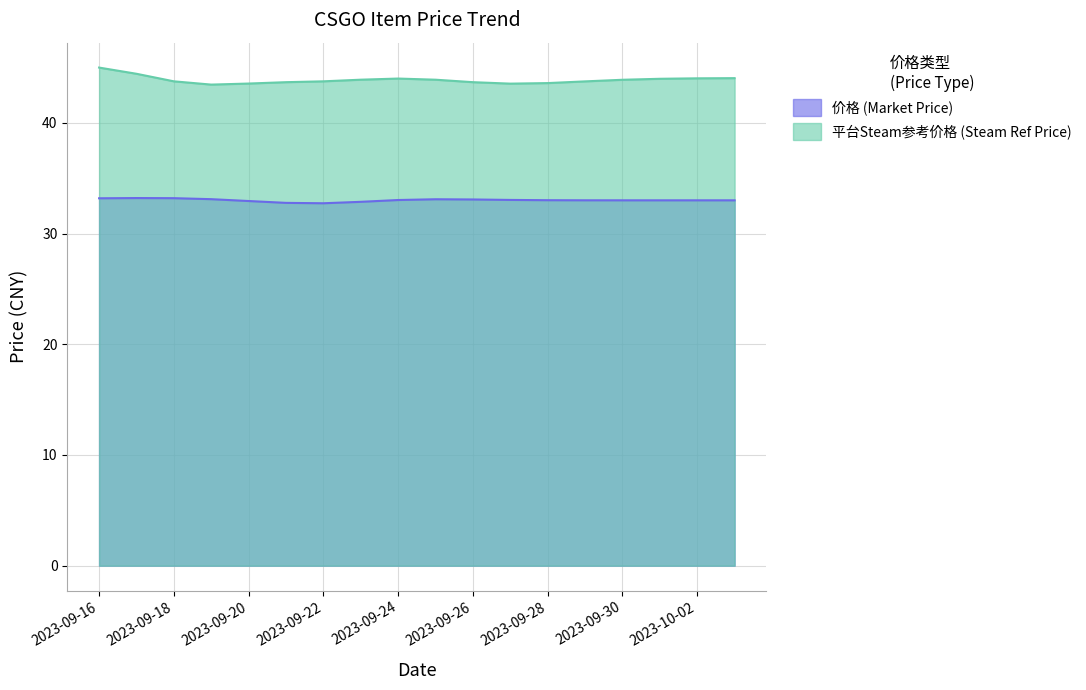

What is the total value across all series at 2023-09-21?

76.8